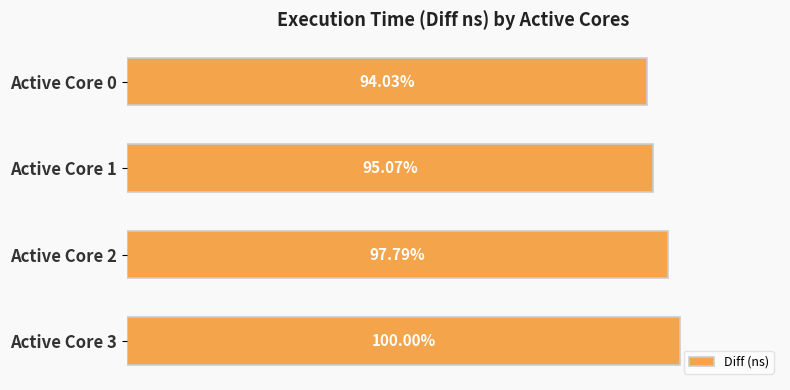

What is the difference between the maximum and second lowest values?

123251865